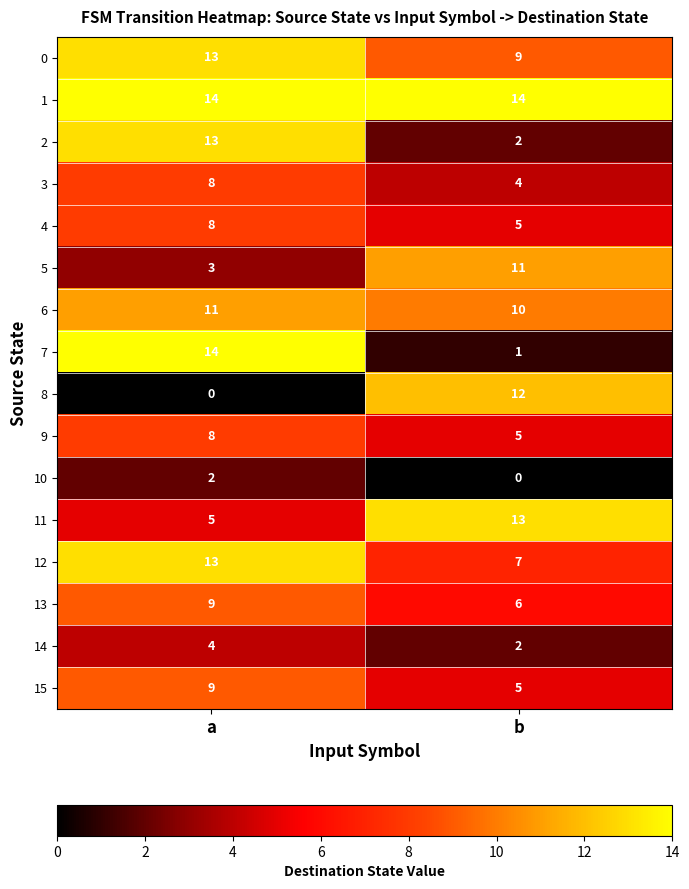

The value of 3 at b is 2. True or false?

False